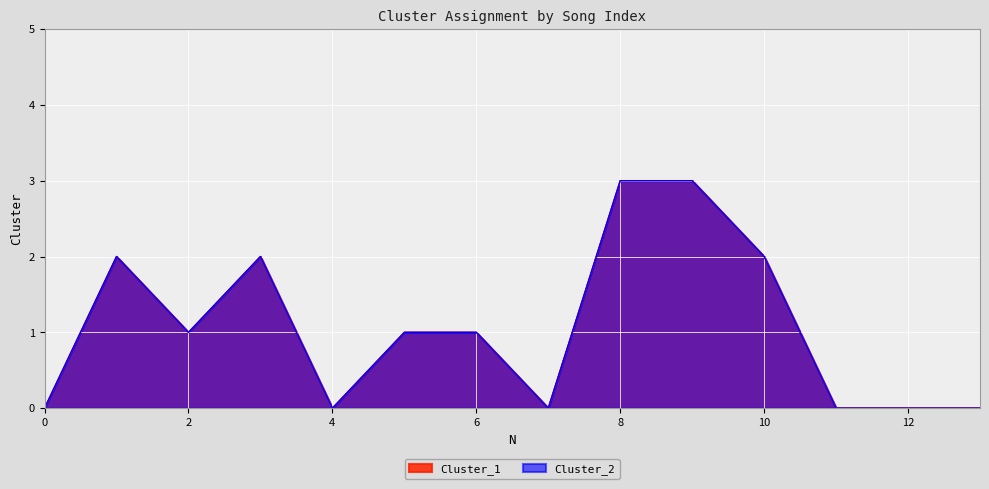

True or false: Cluster_2 and Cluster_1 intersect in this chart.

False